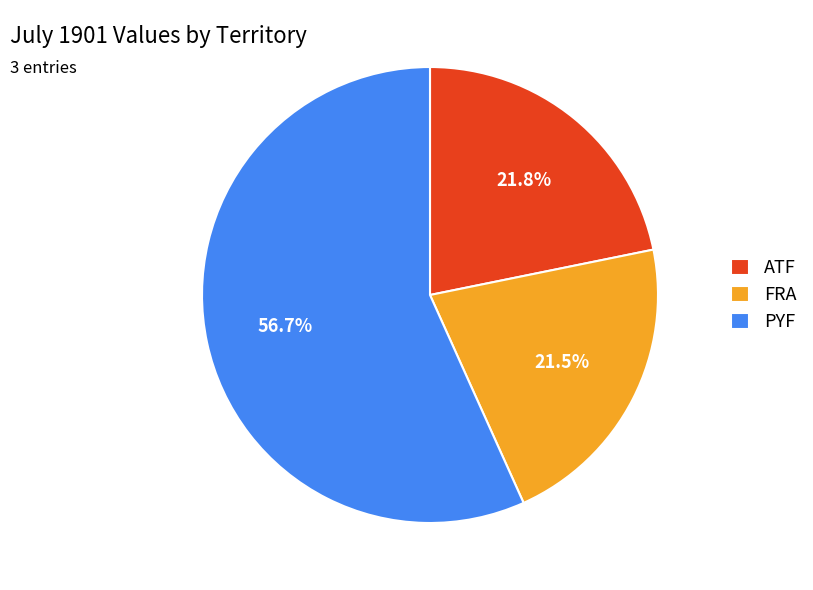

What is the ratio of the value at ATF to the value at FRA?

1.0